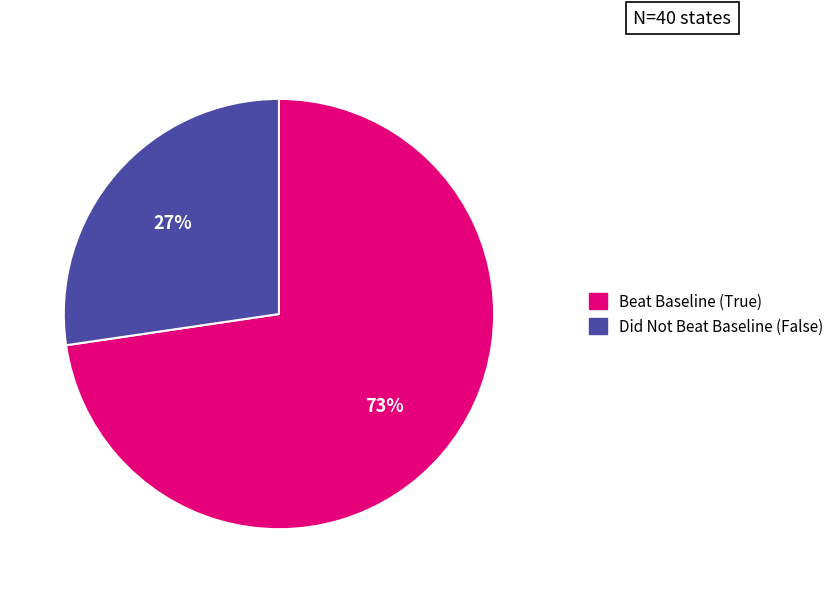

Is there any slice that represents more than half of the pie?

Yes